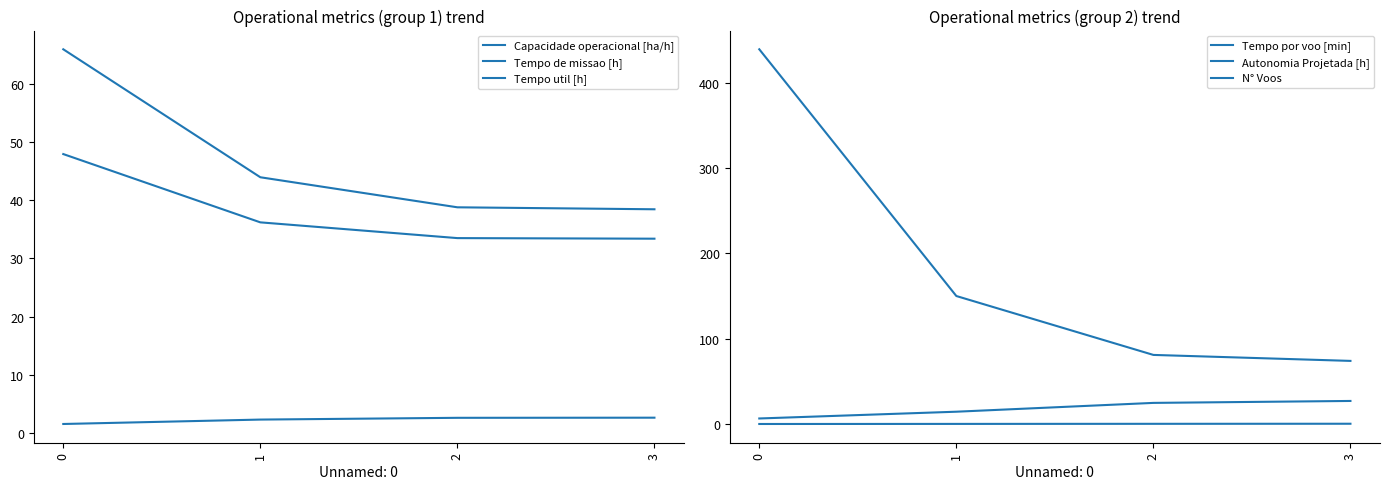

True or false: Tempo de missao [h] and Tempo util [h] intersect in this chart.

False